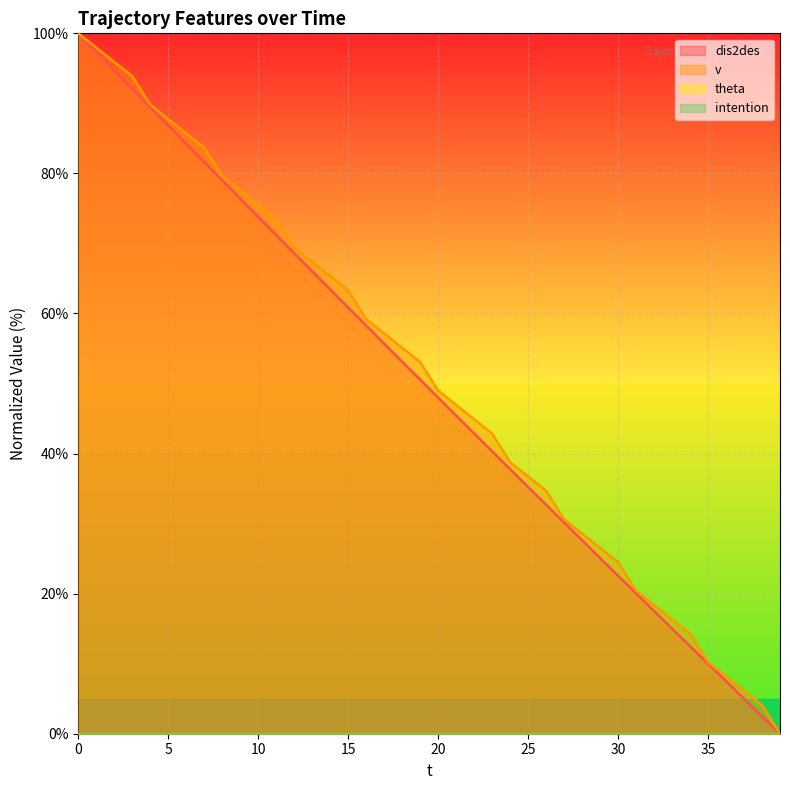

What is the sum of all dis2des values?

1980.9